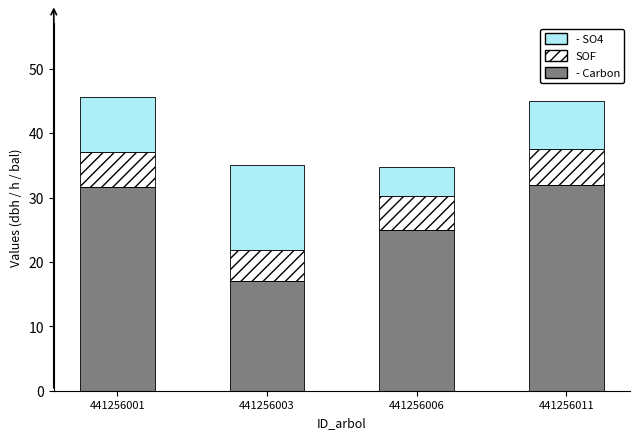

Is it true that - Carbon equals 9.2 at 441256006?

False